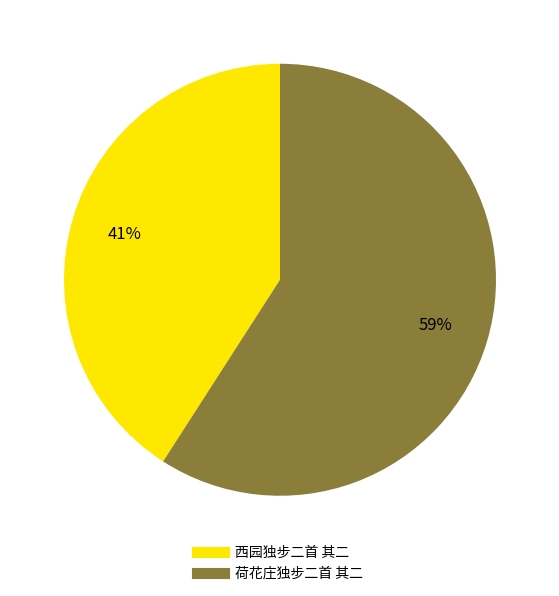

Does any single category account for the majority?

Yes